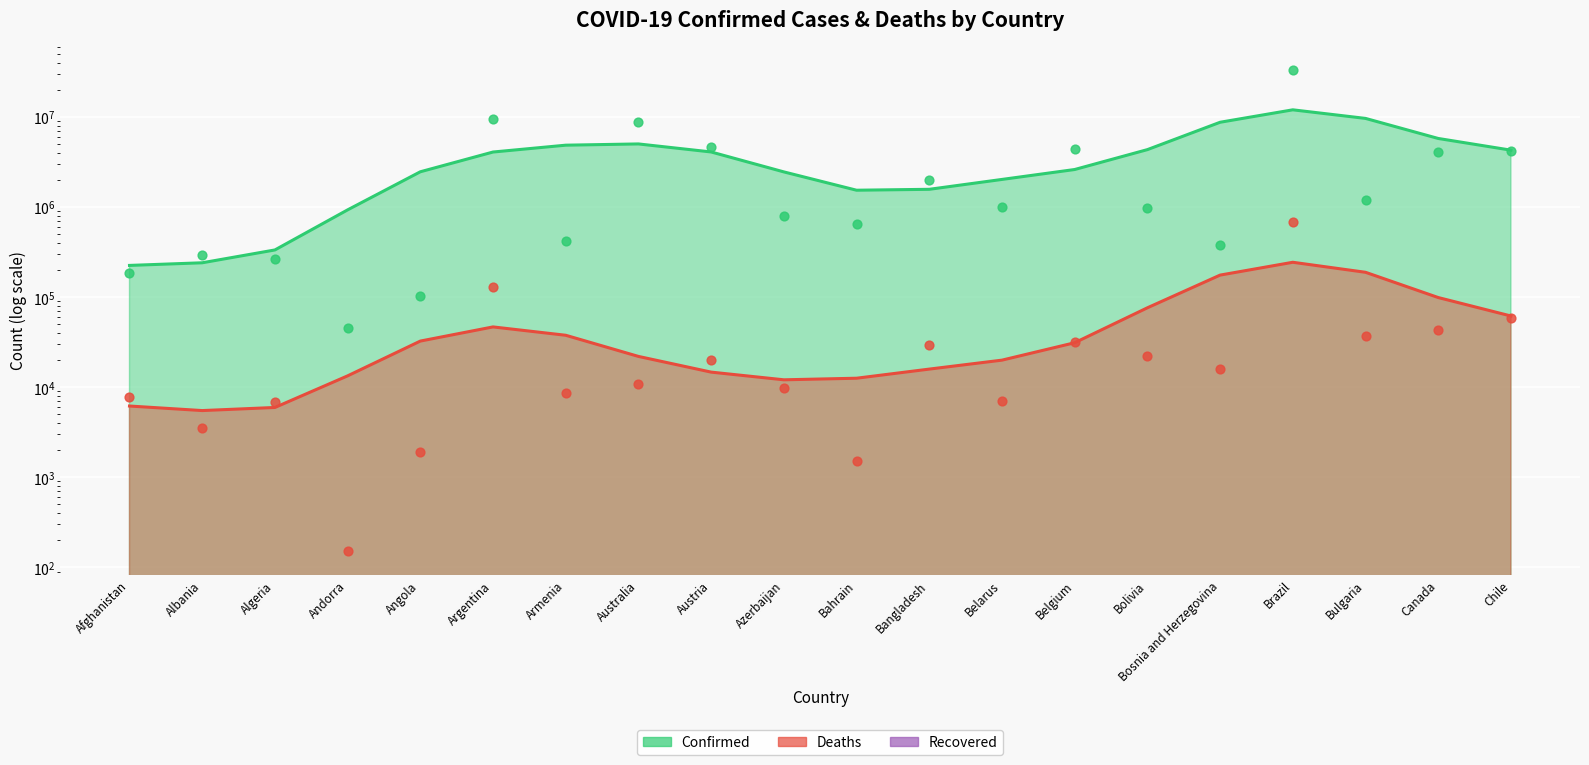

At which category is the sum across all series the highest?

Brazil